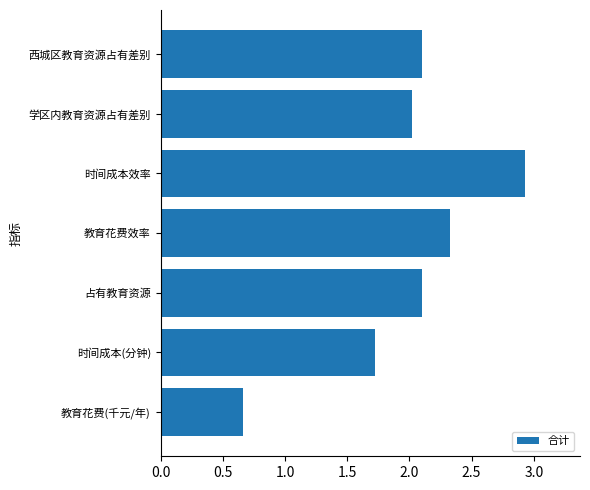

At which category does the chart reach its peak across all series?

时间成本效率